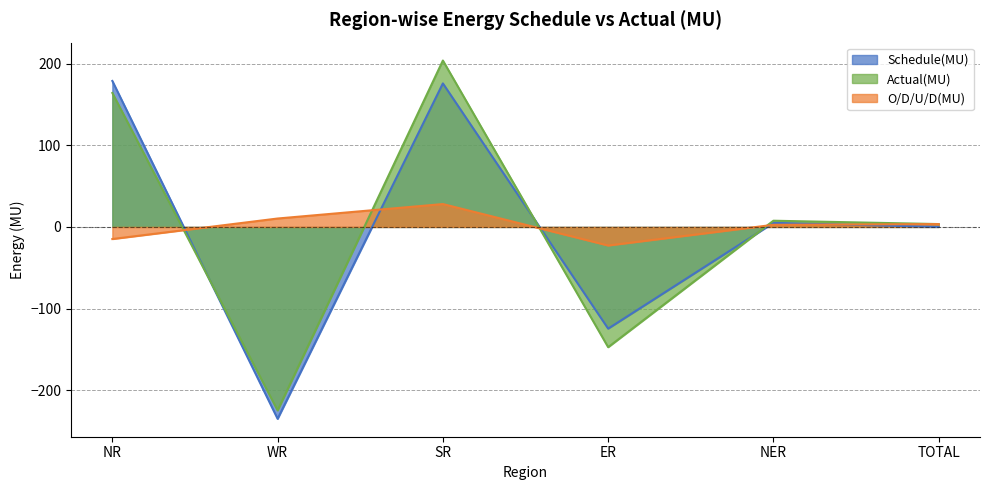

What is the sum of the Schedule(MU) values at NER and WR?

-229.9